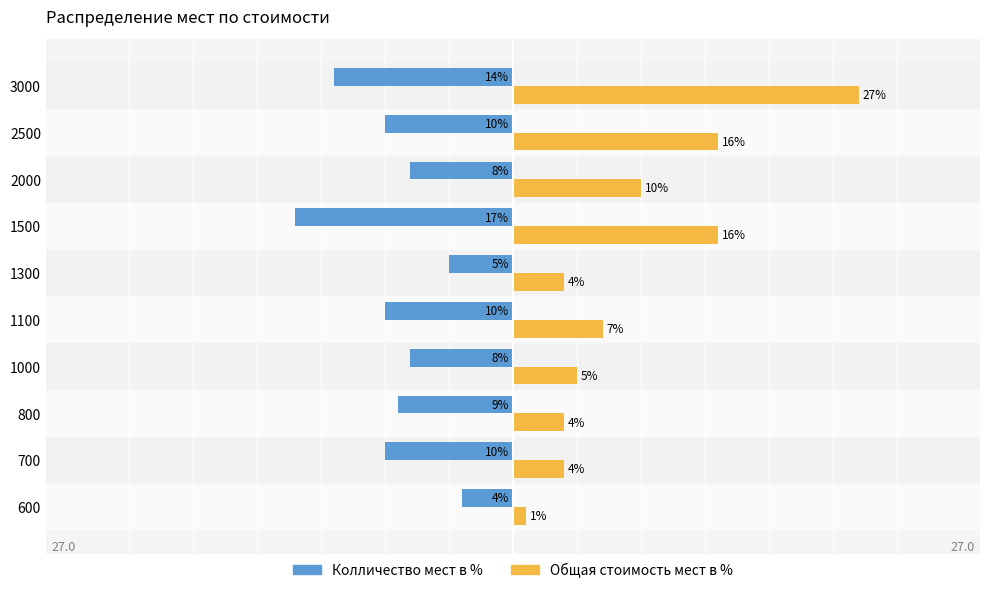

Which series changed the most between 1100 and 2000?

Общая стоимость мест в %